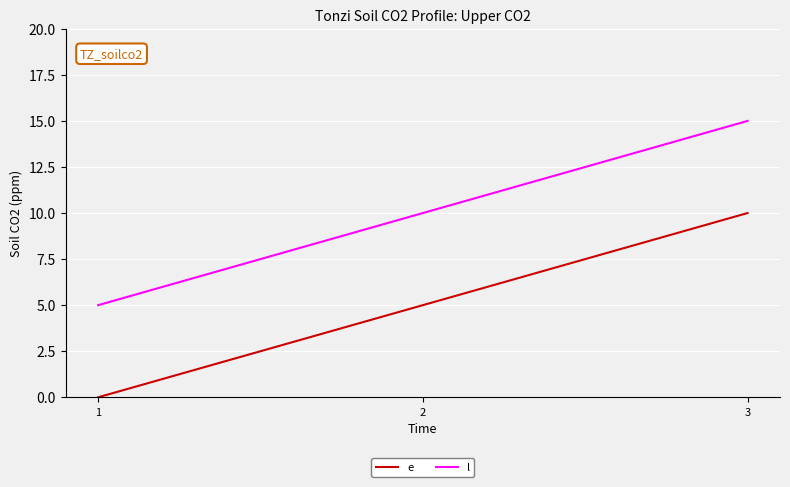

What is the difference between the e values at 1 and 2?

5